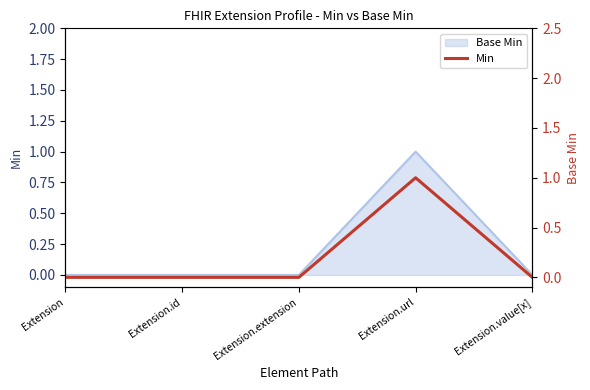

Where is the first local maximum?

Extension.url